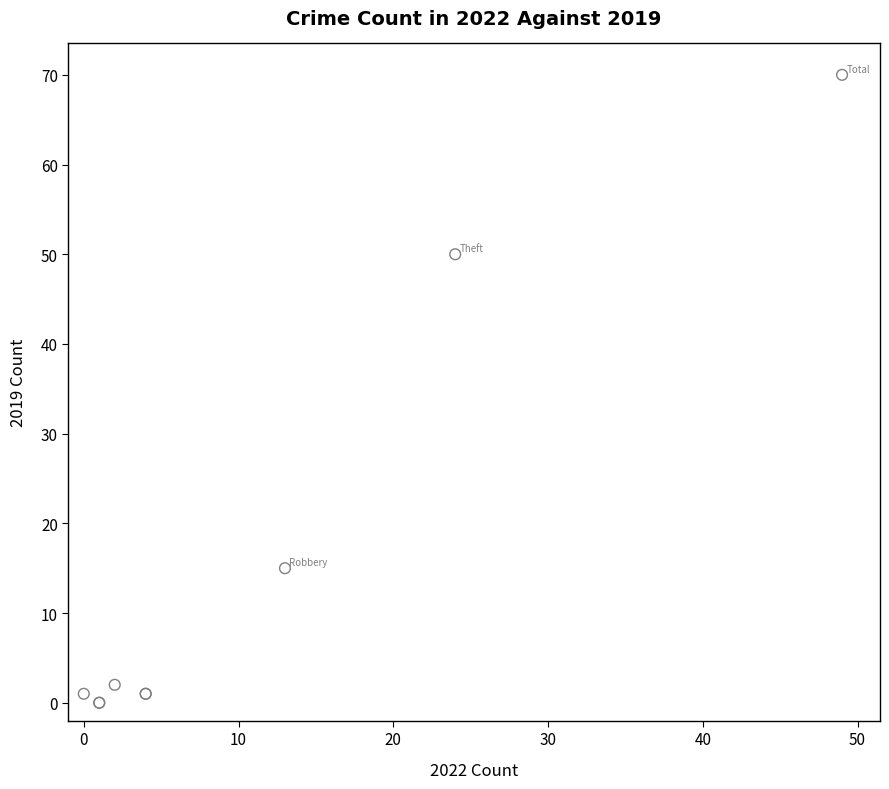

What Y value in the scatter plot is closest to 35?

50